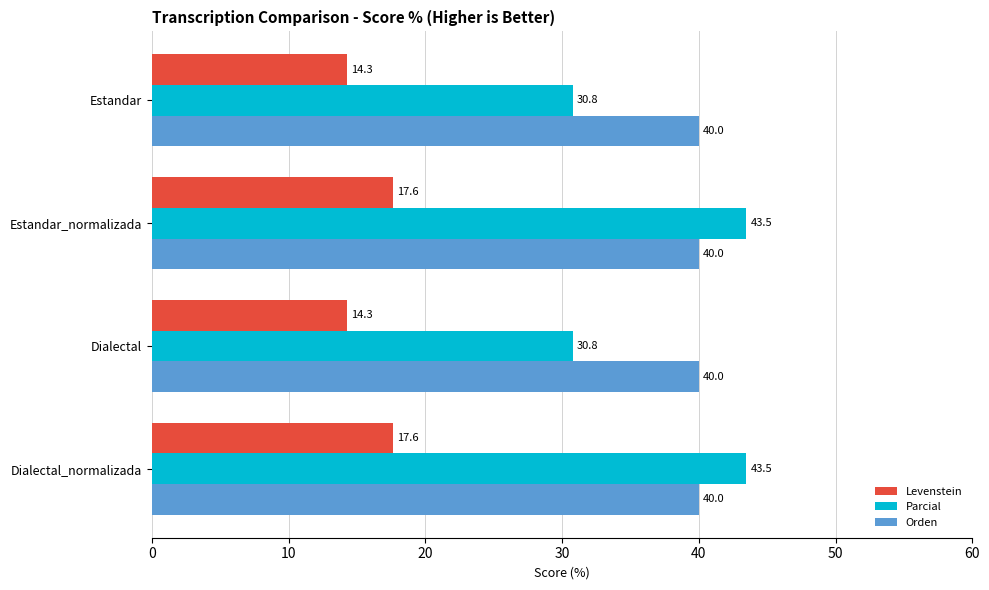

What is the greatest value displayed?

43.5